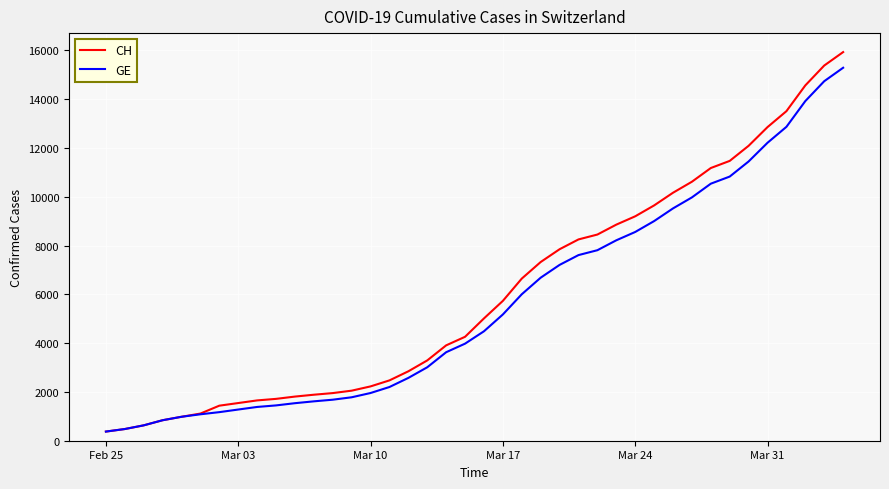

Which series has the widest spread of values?

CH